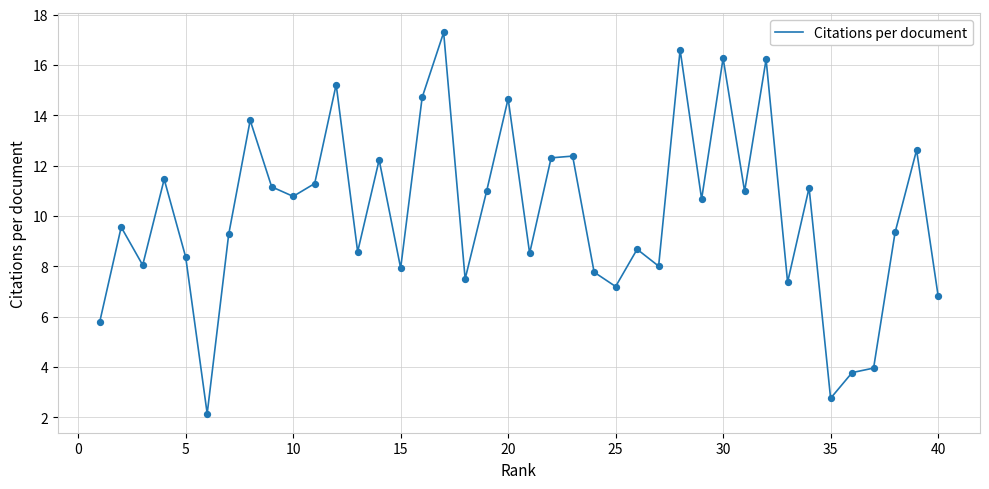

What is the difference between the maximum and minimum values?

15.1